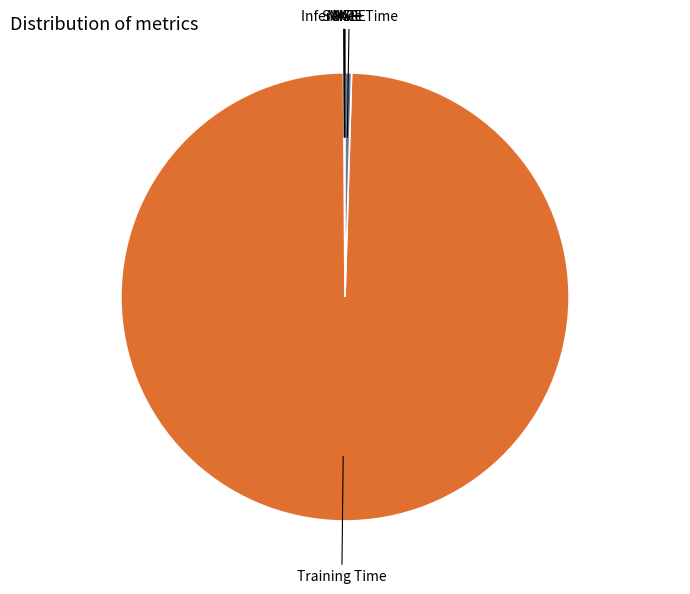

How many segments does this pie chart have?

5